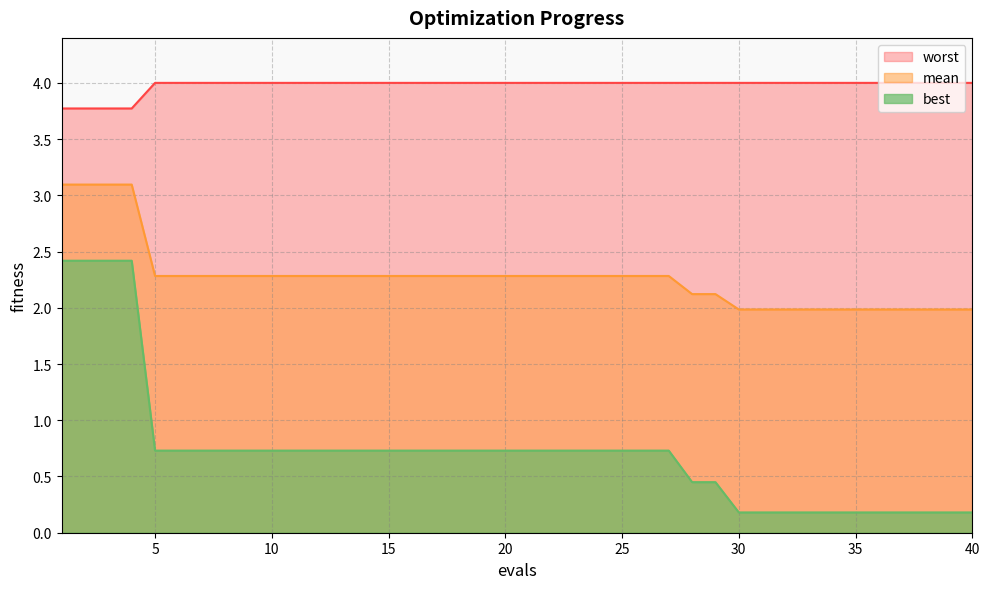

Which category has the highest value in the best series?

1